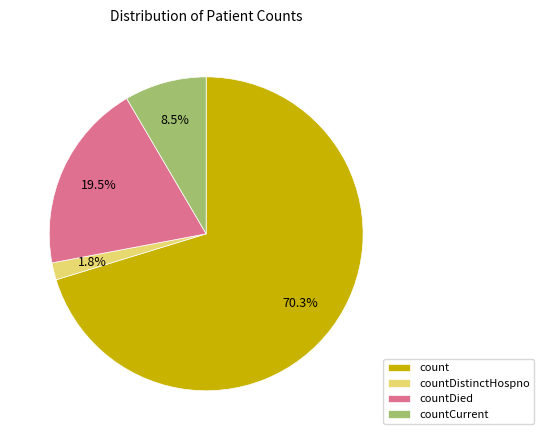

Between count and countDied, which is larger?

count